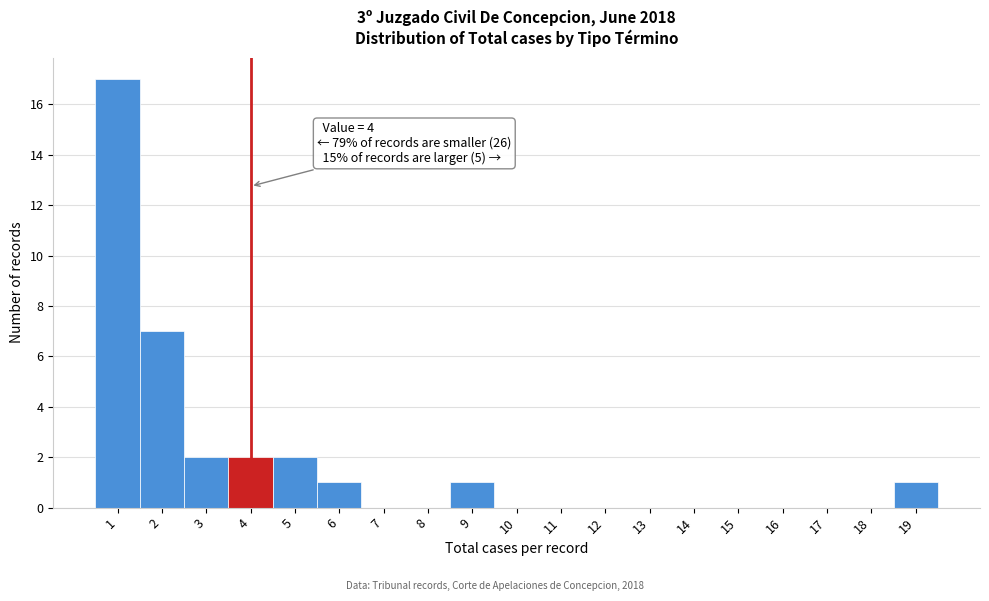

Over which range of the x-axis is the bar tallest?

0.5 to 1.5